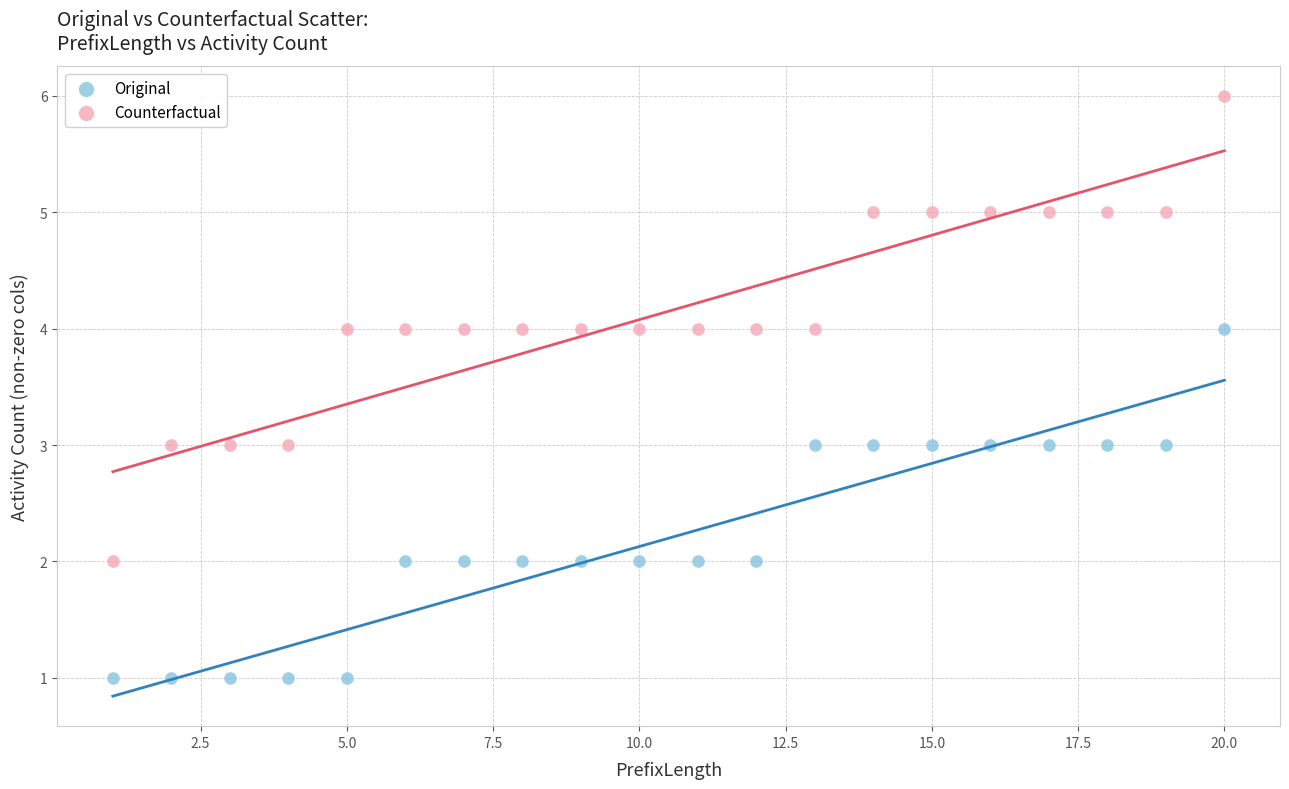

Across all data points, what is the range of Y values (max minus min)?

5